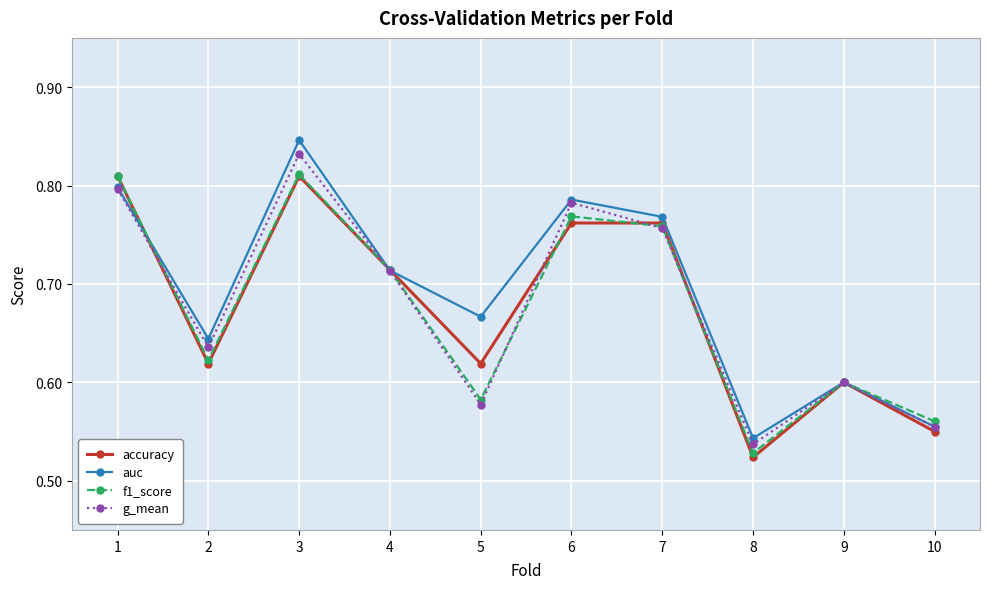

True or false: accuracy has more than 1 points higher than both neighbors.

True